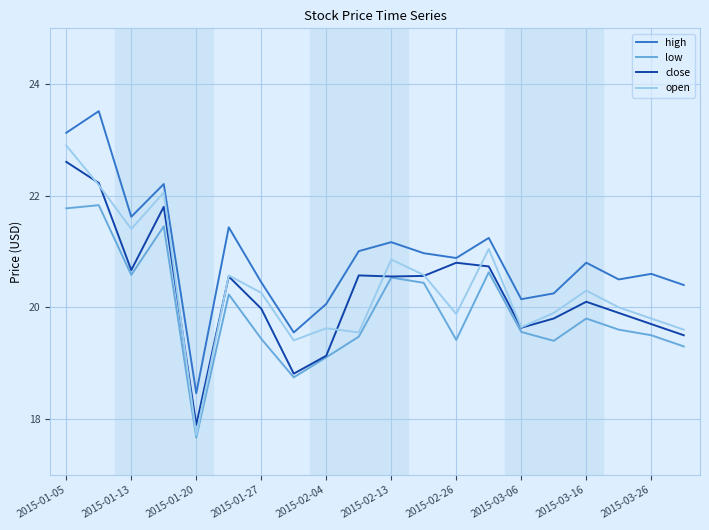

True or false: high and low cross at least once.

False